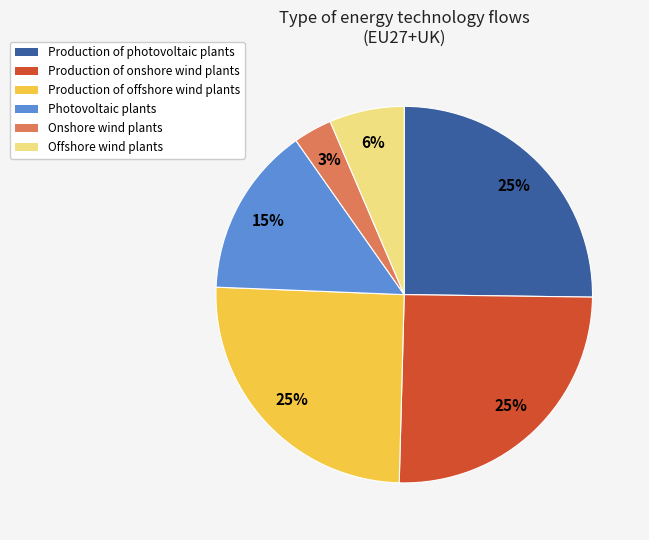

What is the smallest slice in the pie chart?

Onshore wind plants